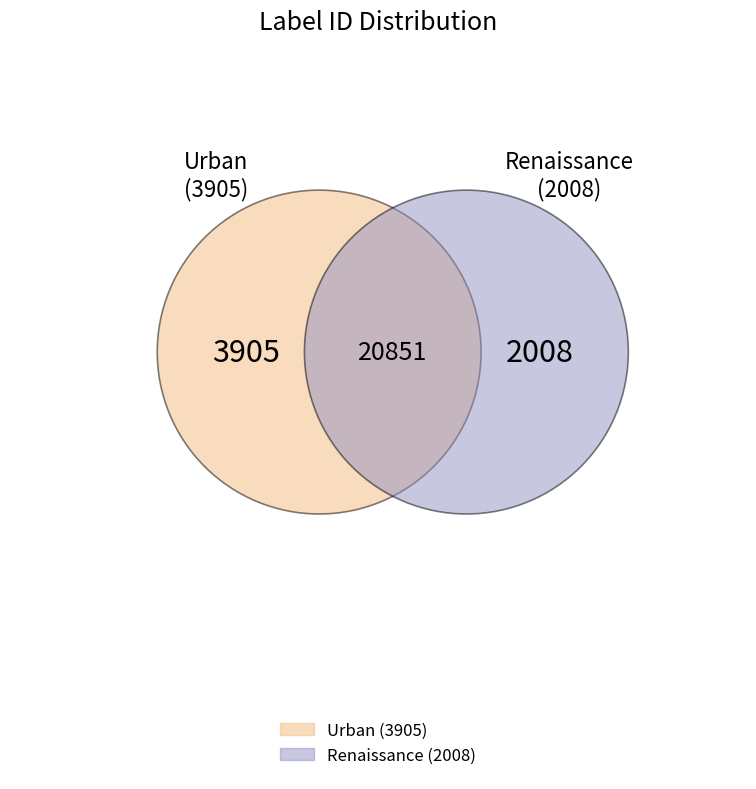

Which category has the biggest portion of the pie?

3905